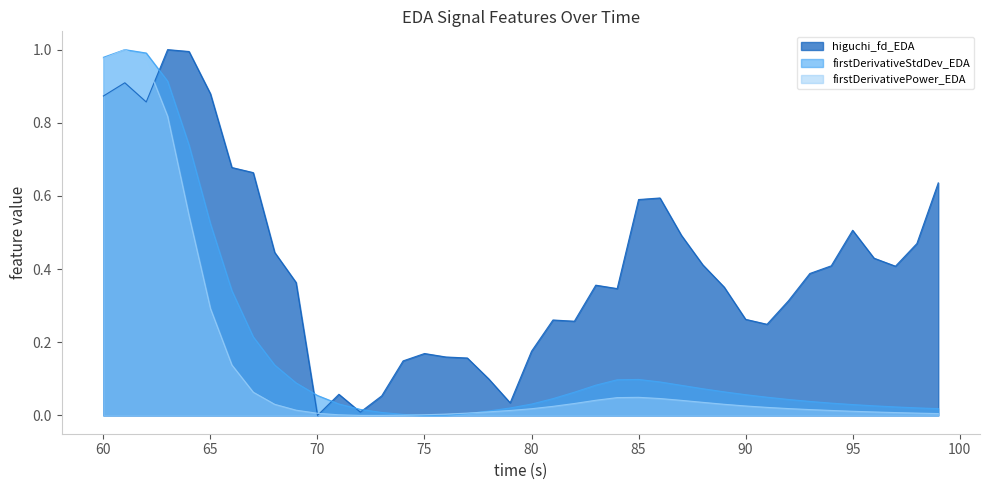

Is it true that higuchi_fd_EDA equals 0.4 at 82?

False